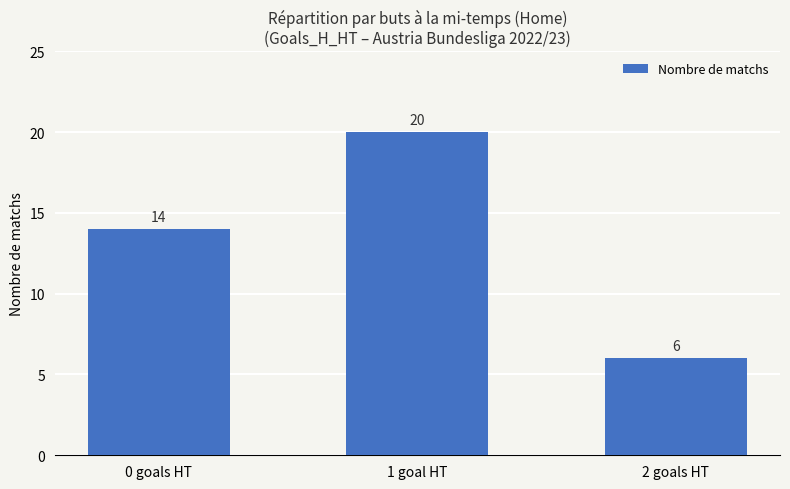

At which category does the chart reach its minimum across all series?

2 goals HT